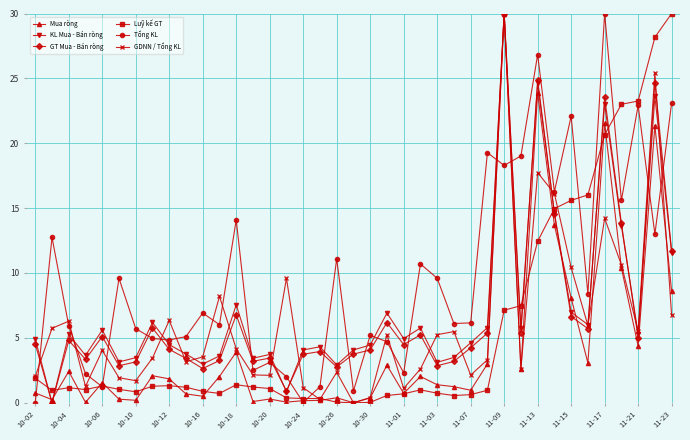

True or false: Tổng KL has more than 1 points higher than both neighbors.

True